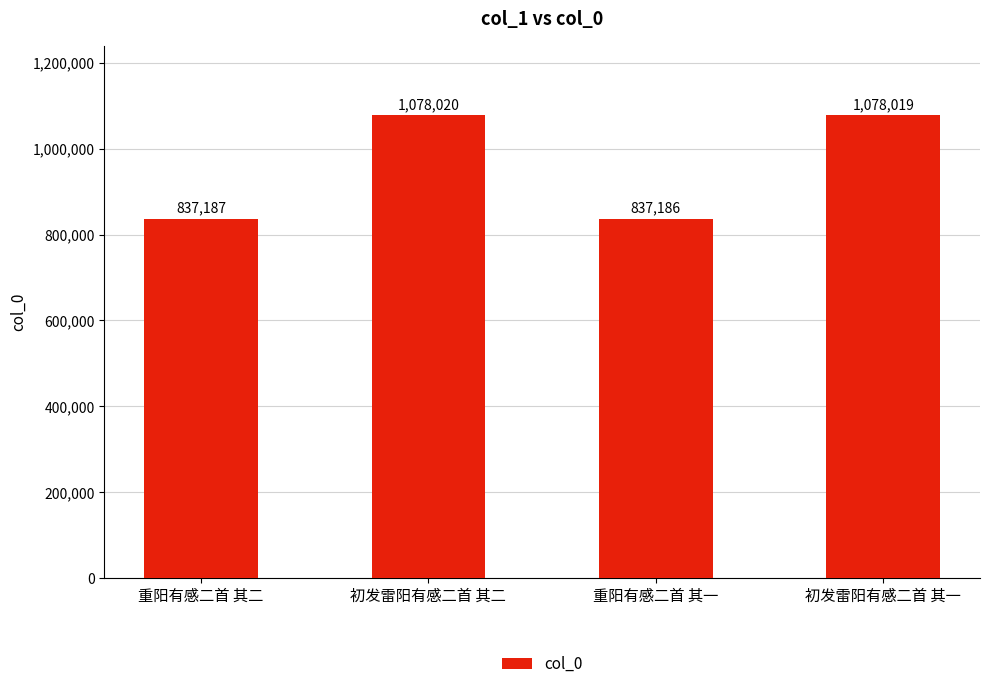

Between 重阳有感二首 其一 and 初发雷阳有感二首 其二, which is larger?

初发雷阳有感二首 其二